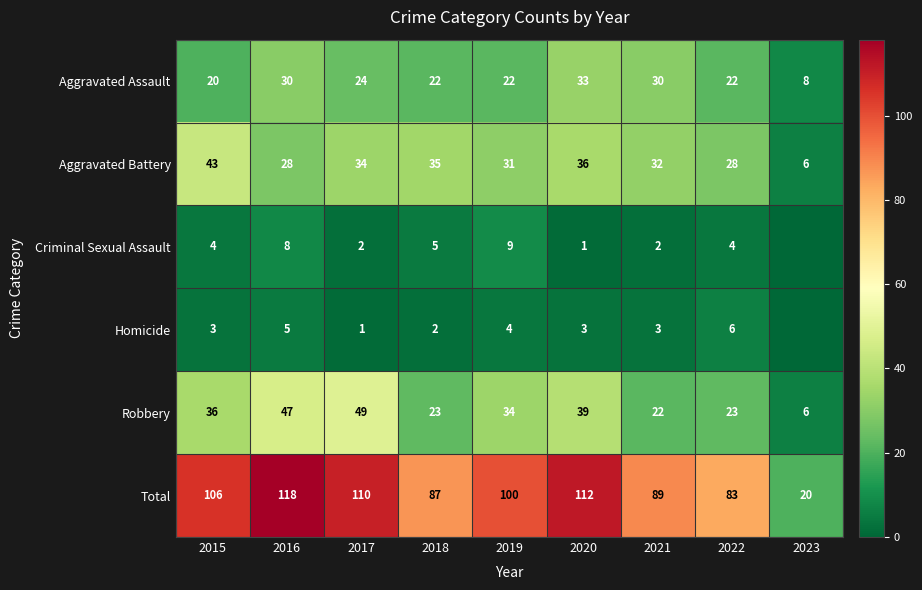

What is the difference between the Aggravated Battery values at 2018 and 2022?

7